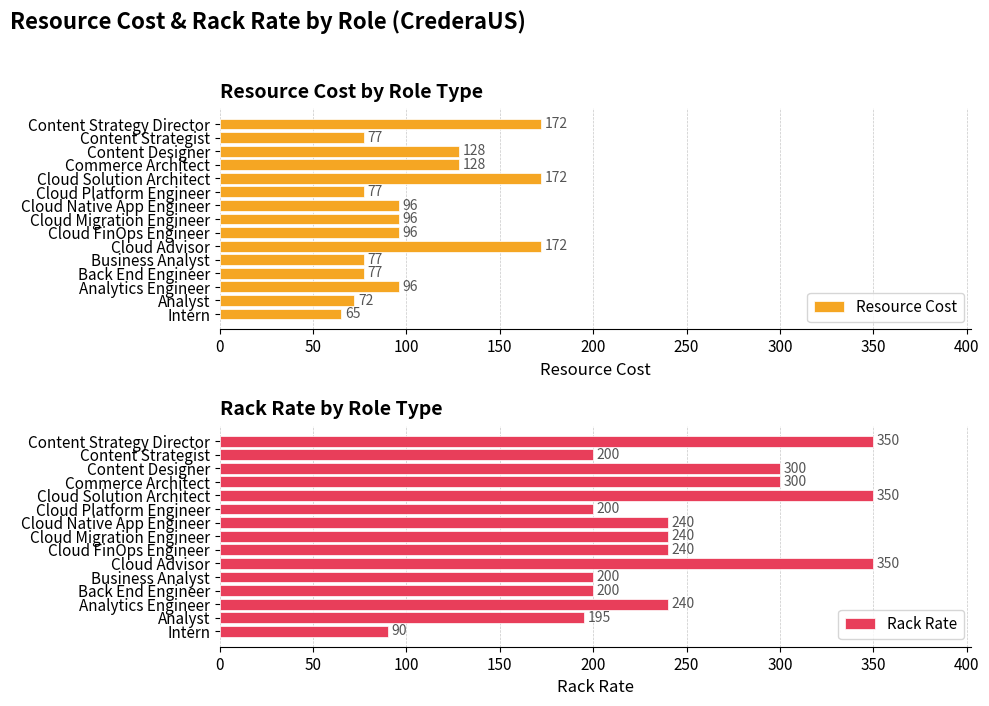

Does the chart contain stacked bars?

No